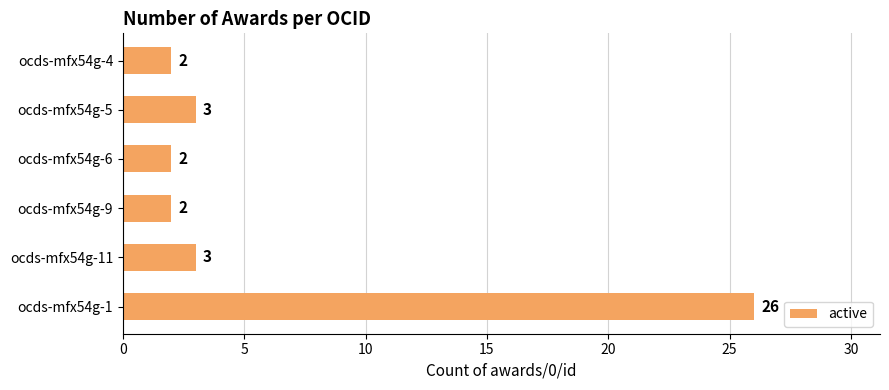

True or false: the data shows 3 at ocds-mfx54g-9.

False